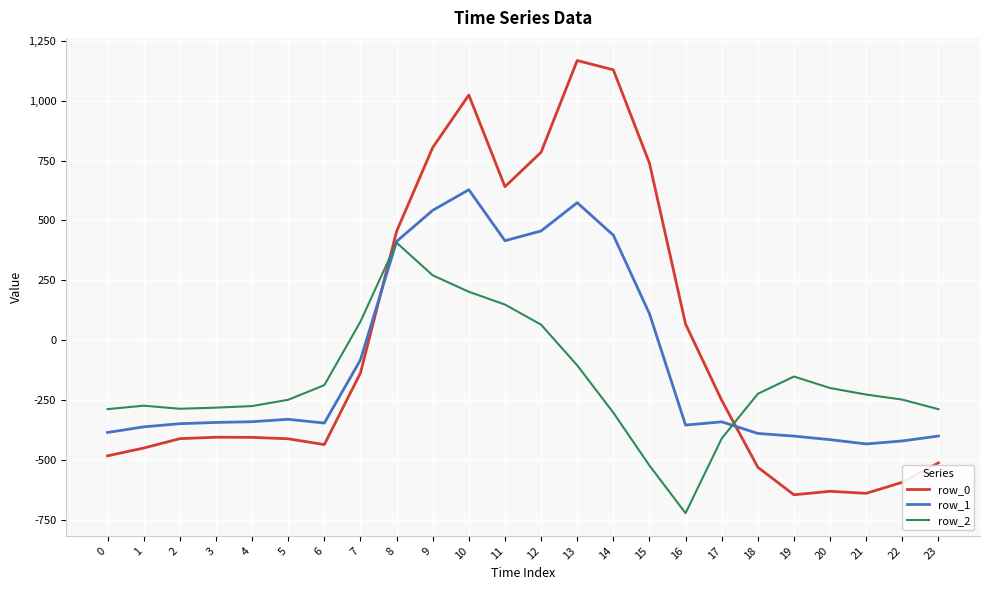

What is the highest value of the row_1 series?

628.1